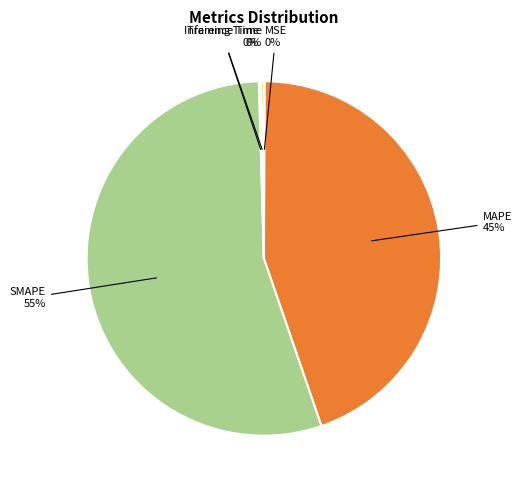

Which has a higher value, MAPE or SMAPE?

SMAPE